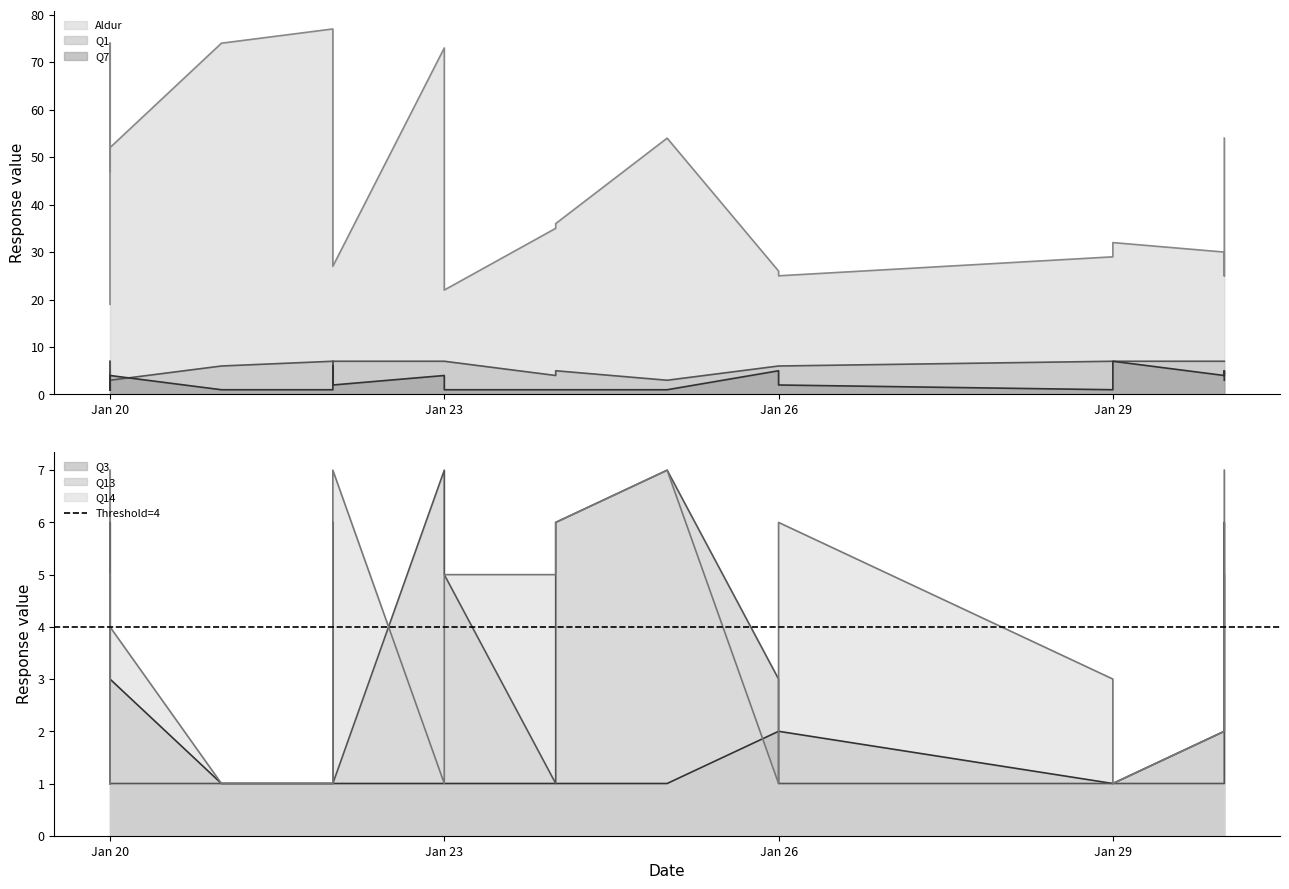

What is the approximate value of Q13 at 2023-01-24?

1